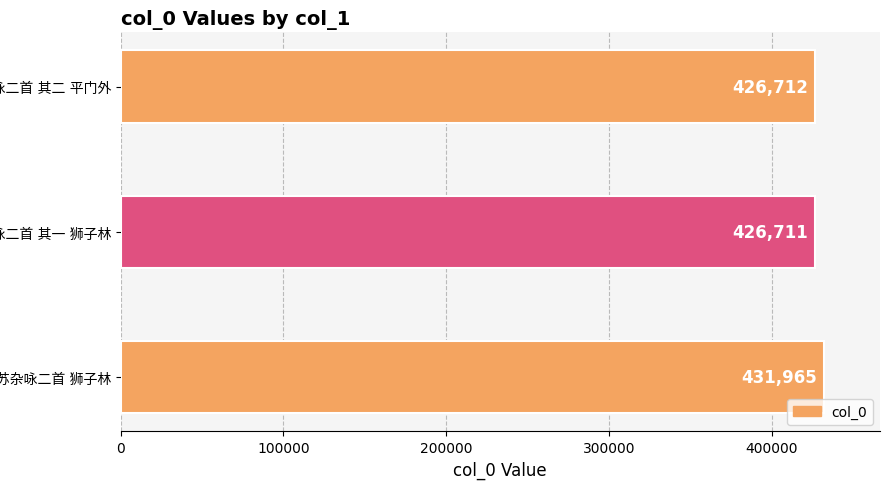

How many values are below 426712?

1